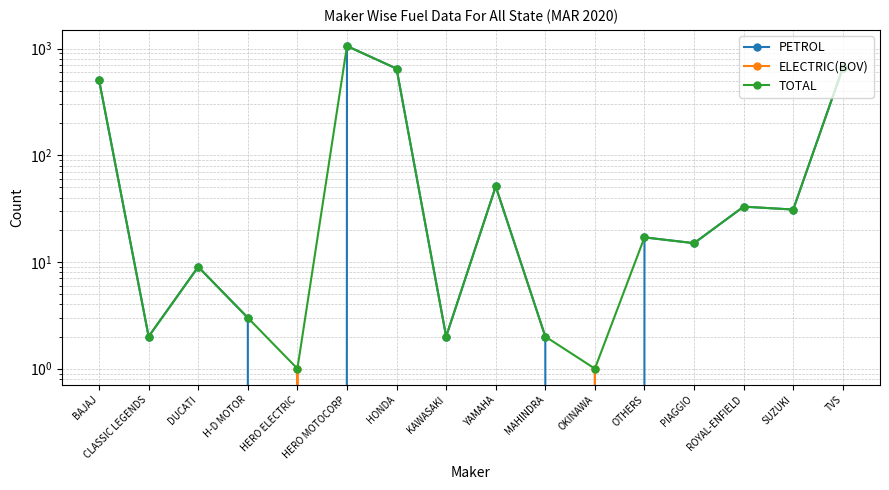

True or false: TOTAL and ELECTRIC(BOV) intersect in this chart.

False